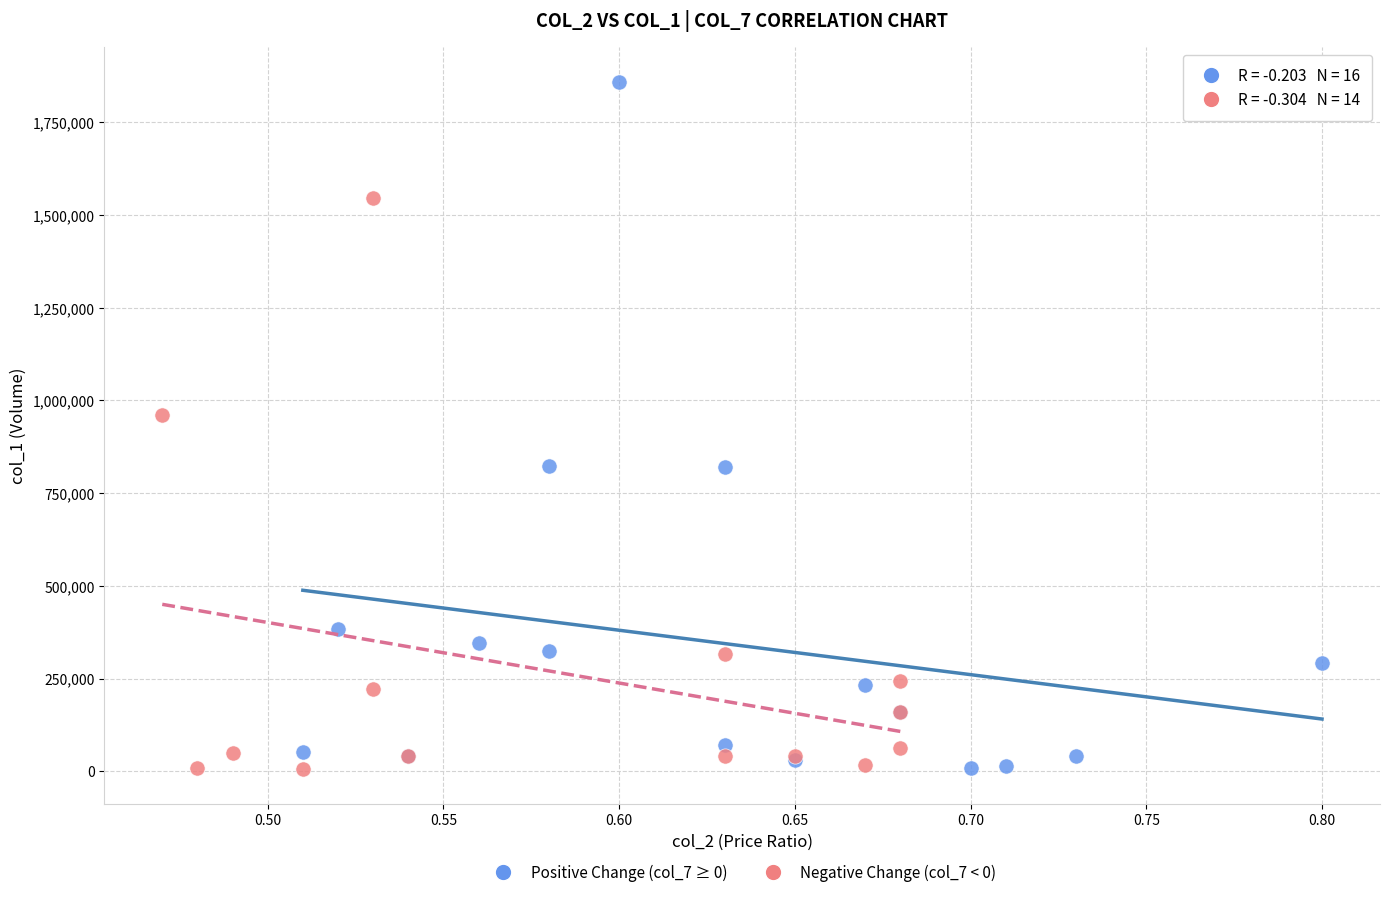

Which series reaches the maximum Y coordinate?

Positive Change (col_7 ≥ 0)